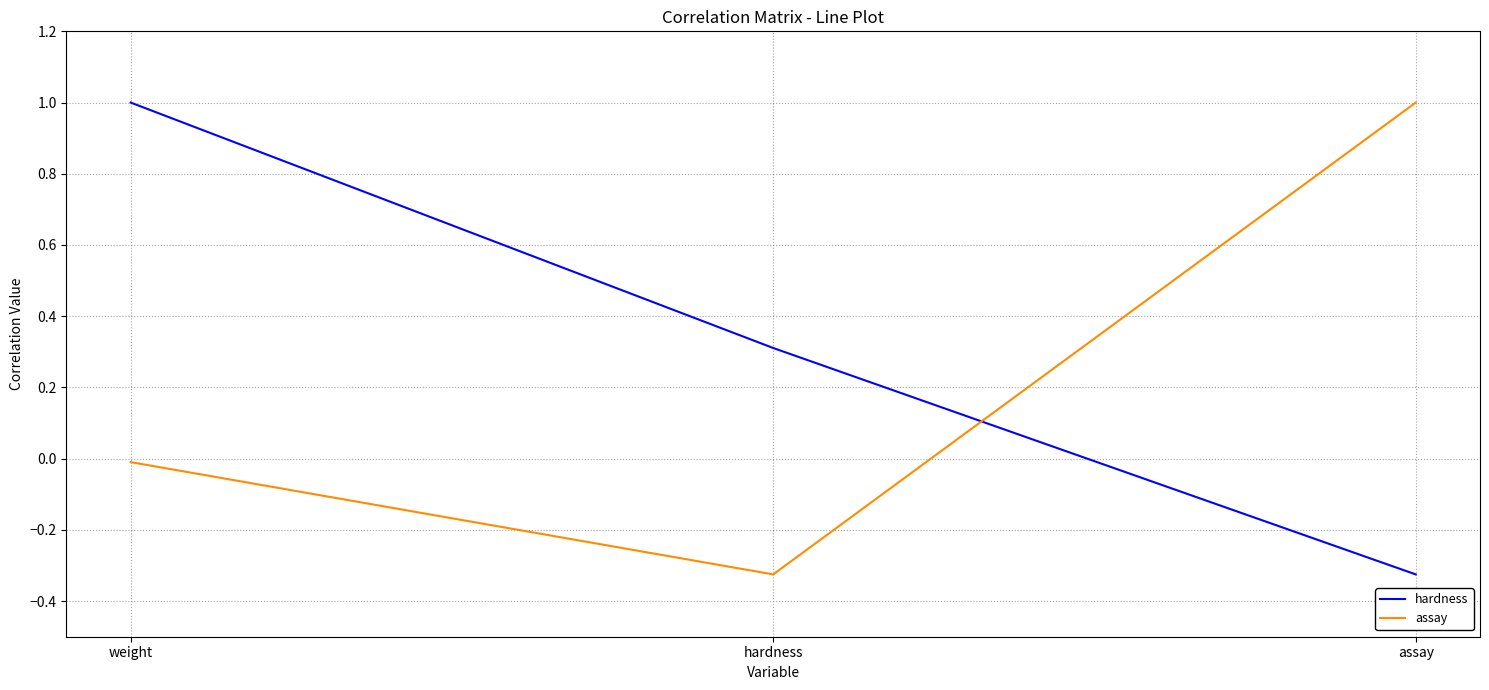

At which label does hardness first exceed 0?

weight